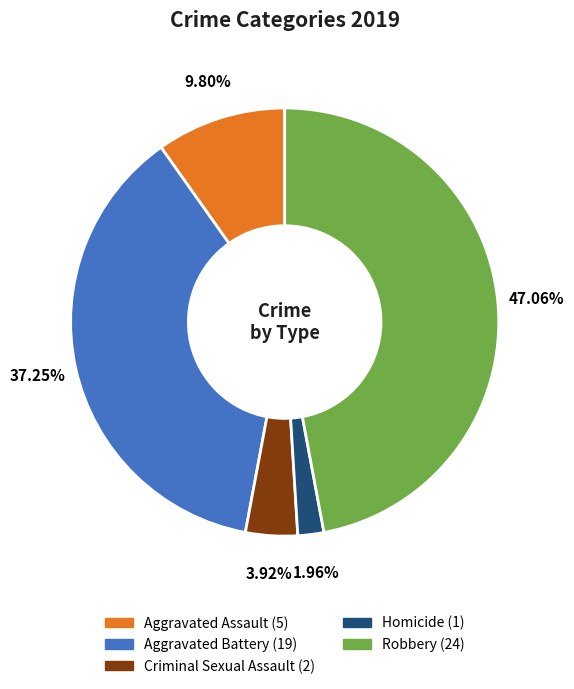

How many segments does this pie chart have?

5